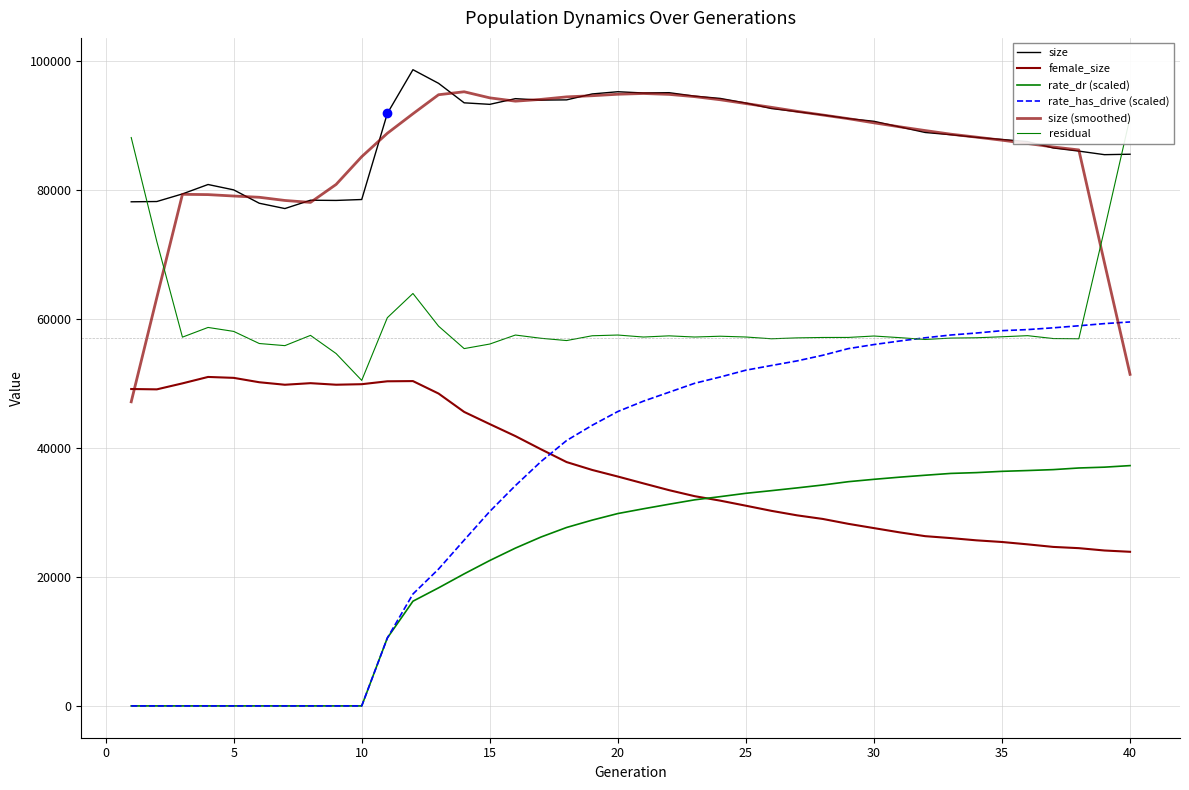

Is the value of size at 12 greater than the value of residual at 29?

Yes